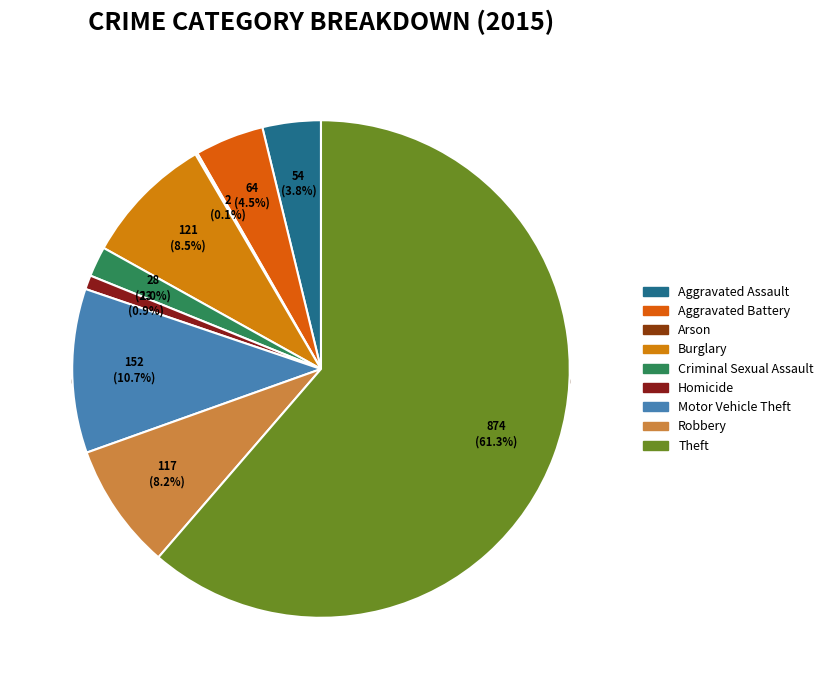

To the nearest percent, what percentage of the pie is Homicide?

1%